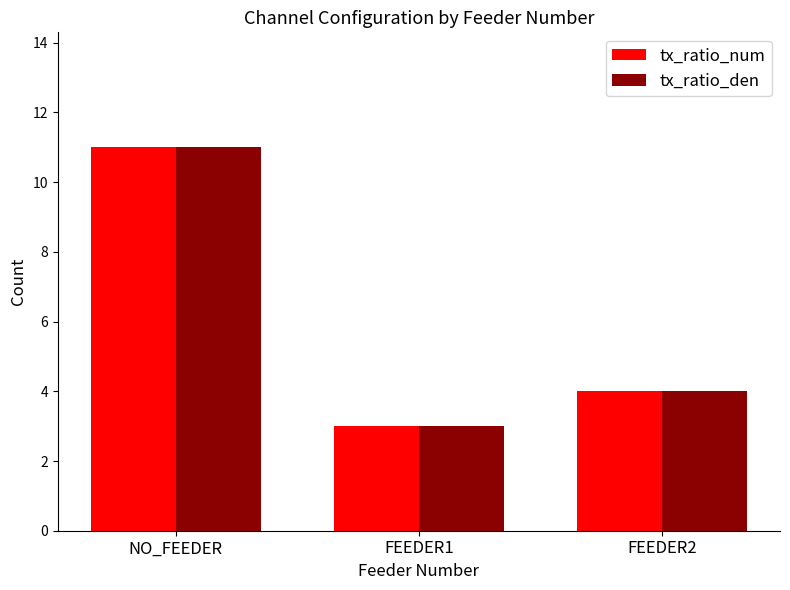

What is the highest value of the tx_ratio_den series?

11